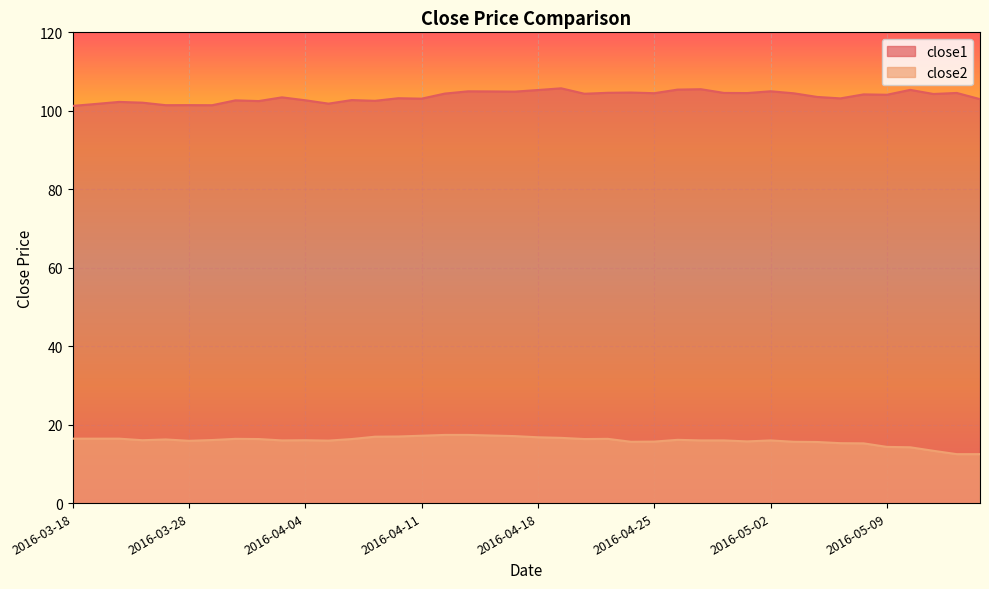

What is the total value across all series at 2016-04-04?

118.7